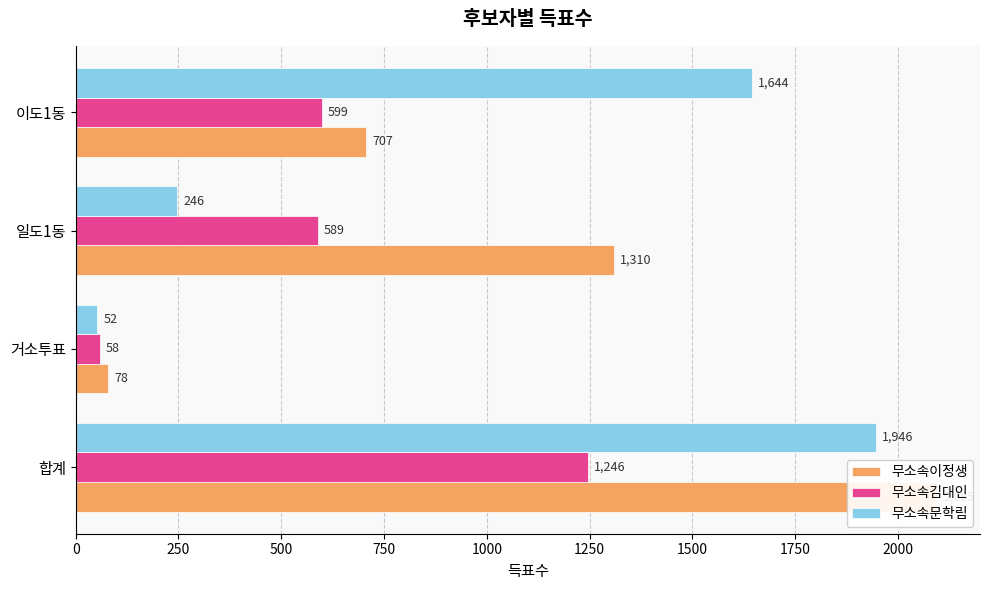

Reading left to right, list all the values displayed in this chart.

무소속이정생: 2095	78	1310	707
무소속김대인: 1246	58	589	599
무소속문학림: 1946	52	246	1644